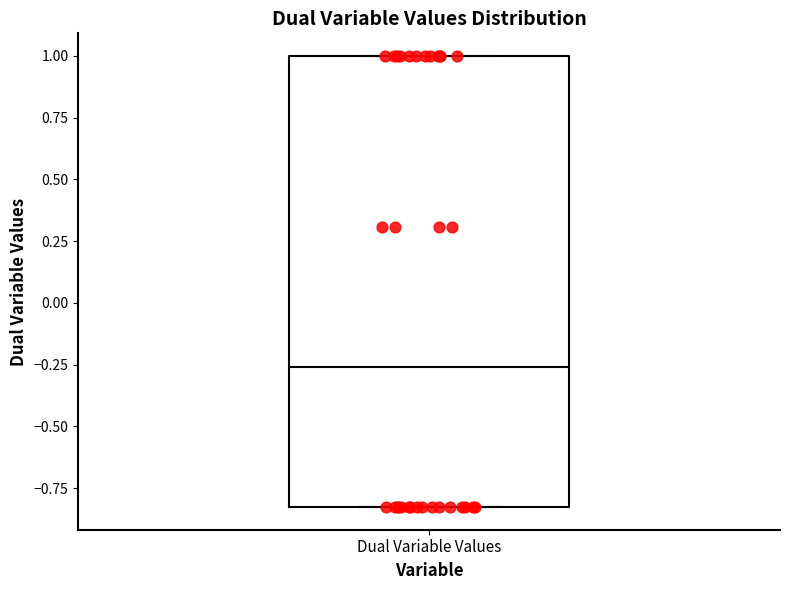

Transcribe this box plot: give where the median line is, the range the box spans, and where the two whiskers end, as read against the y-axis. The values are not printed on the chart, so give them approximately, as read against the axis.

median -0.25, box -0.85 to 1.00, whiskers -0.85 to 1.00